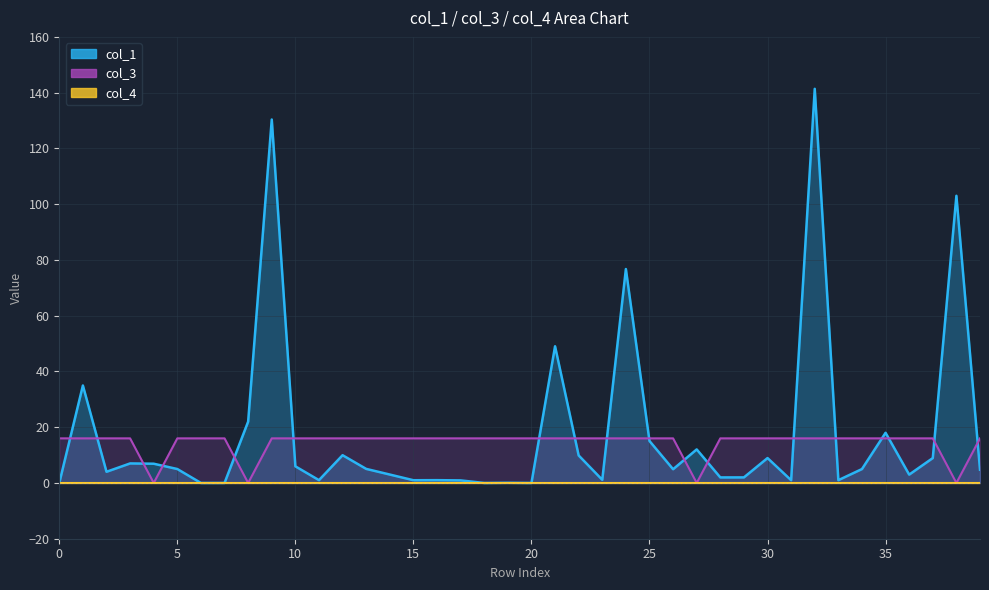

At which category is the sum across all series the highest?

32